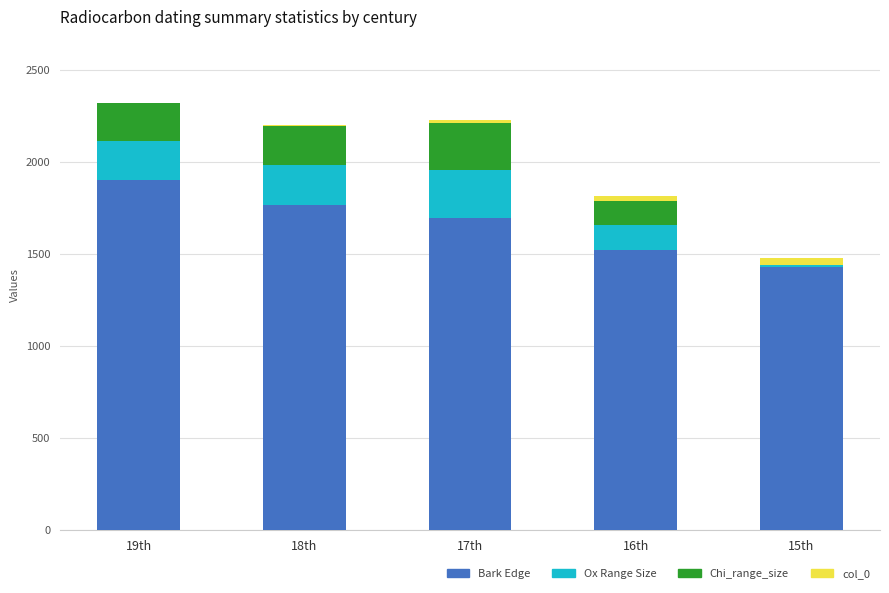

Reading left to right, what are the values for Bark Edge?

19th=1898	18th=1766	17th=1693	16th=1519	15th=1426